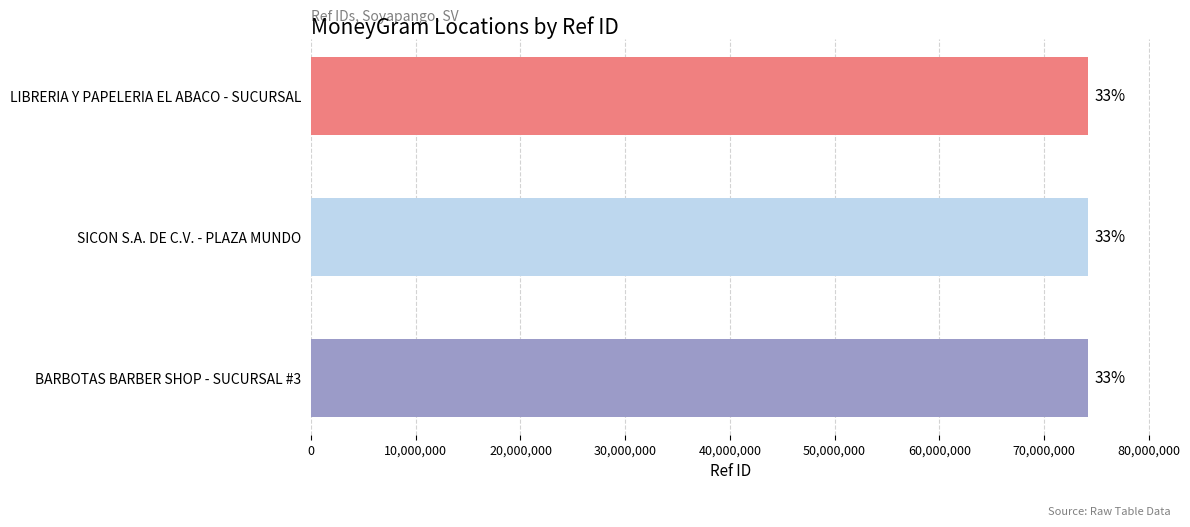

What is the minimum value shown in the chart?

74162097